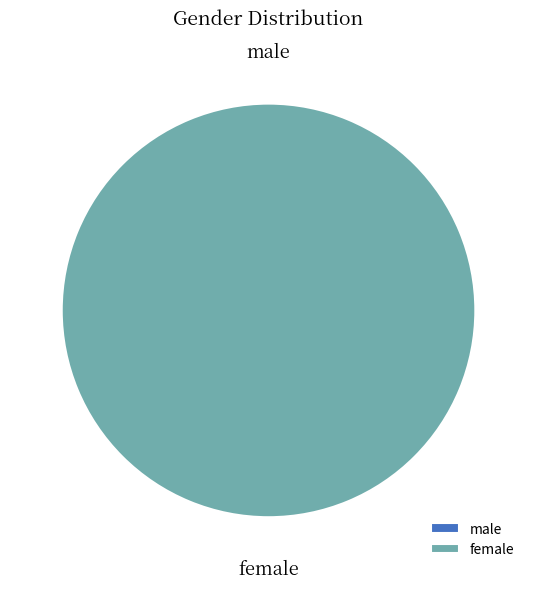

Is female the majority of the pie?

Yes